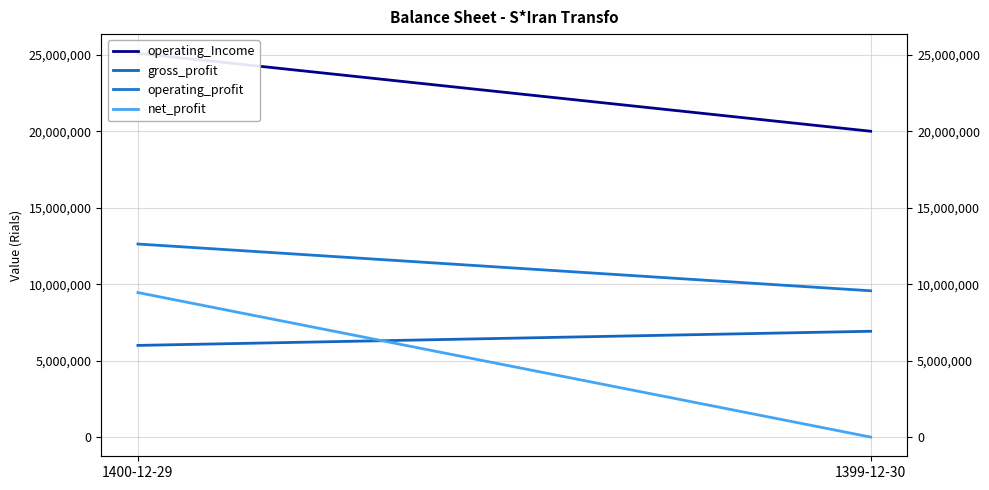

Reading left to right, what are all the values shown in this chart?

operating_Income: 25111454	20011811
gross_profit: 5998464	6923830
operating_profit: 12633187	9572496
net_profit: 9456773	0